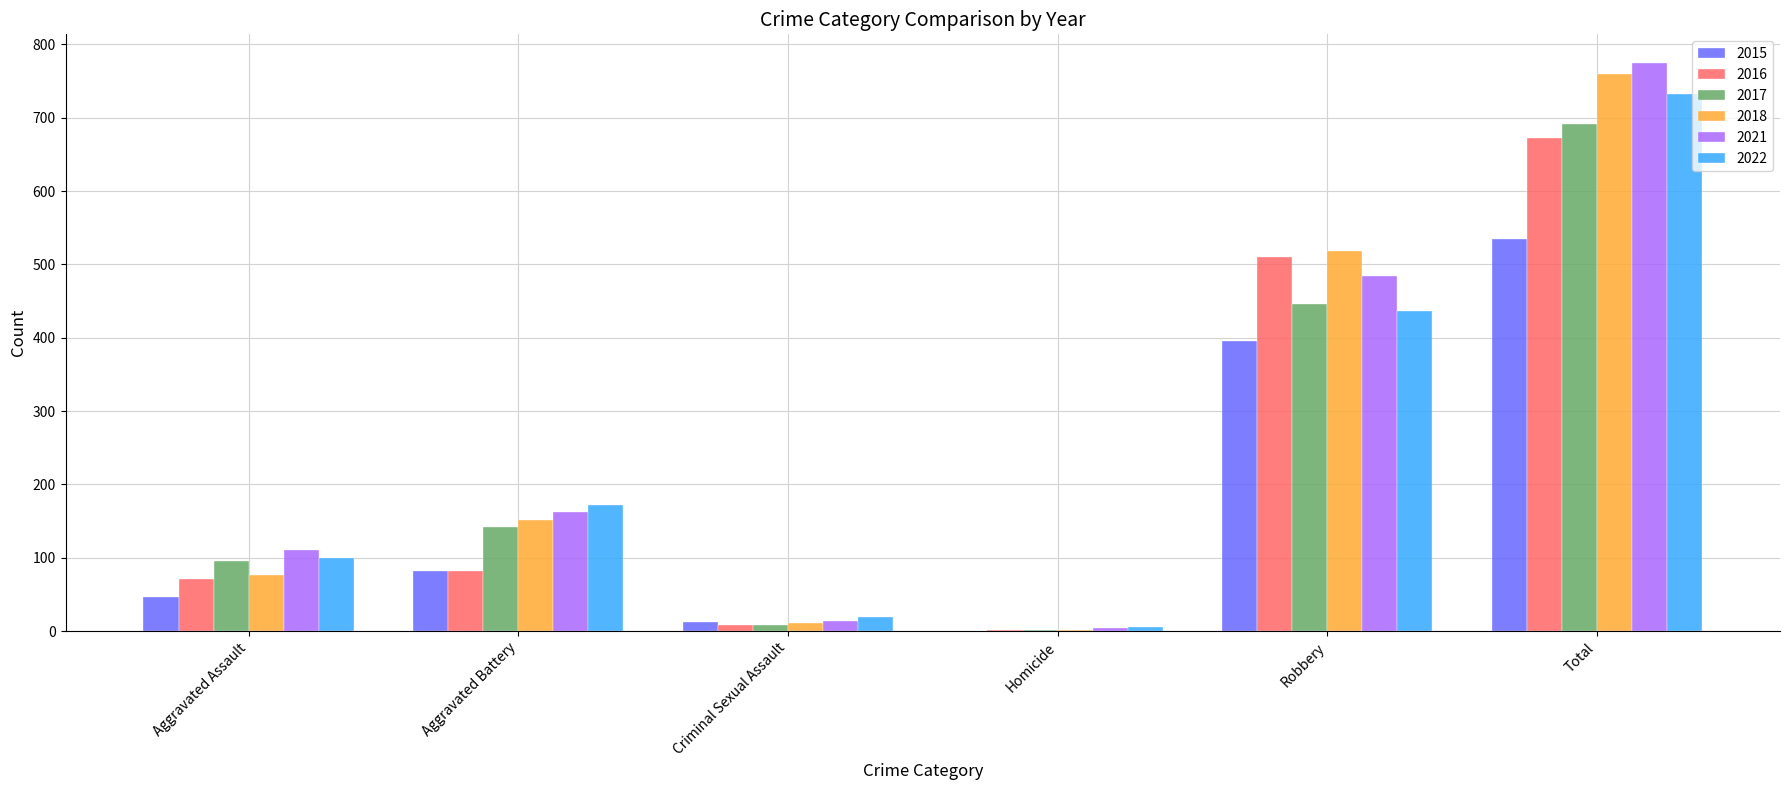

What is the total value across all series at Aggravated Battery?

793